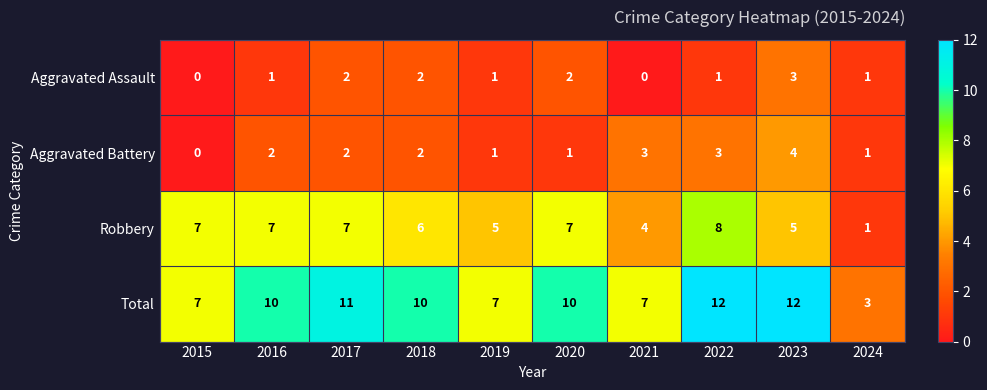

Which category has the lowest value in the Robbery series?

2024